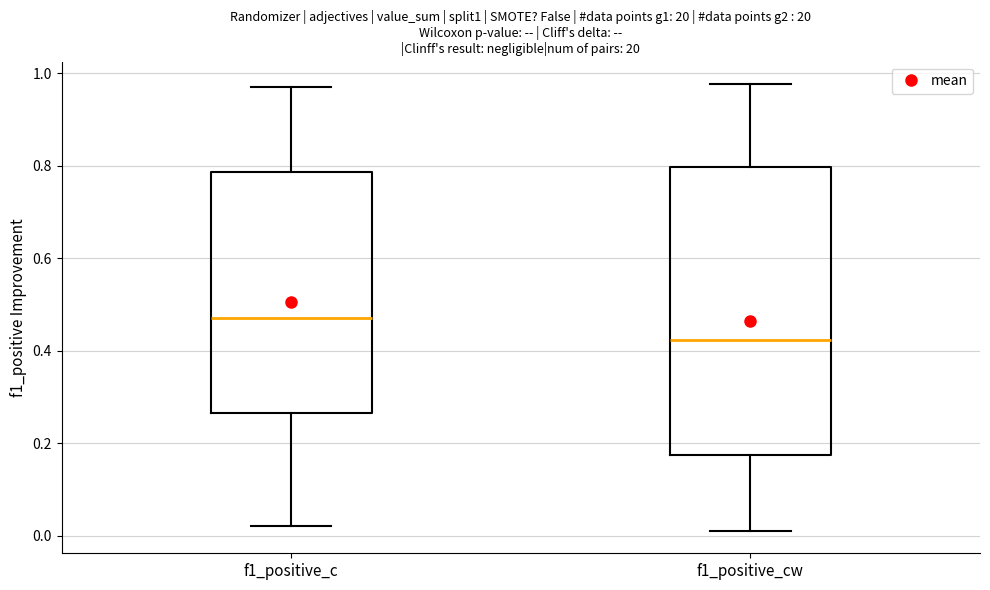

Which box's median line is the highest?

f1_positive_c